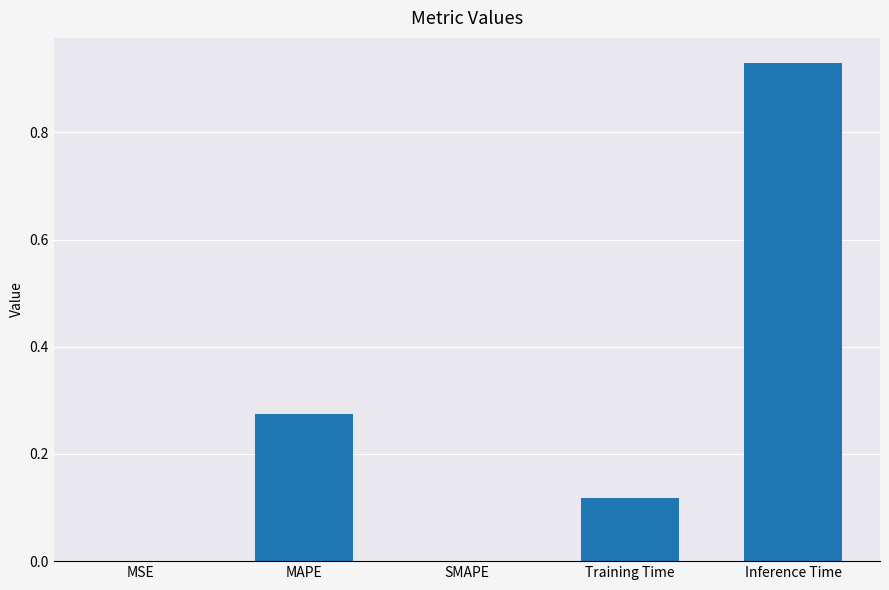

True or false: the data shows 0.2 at Training Time.

False